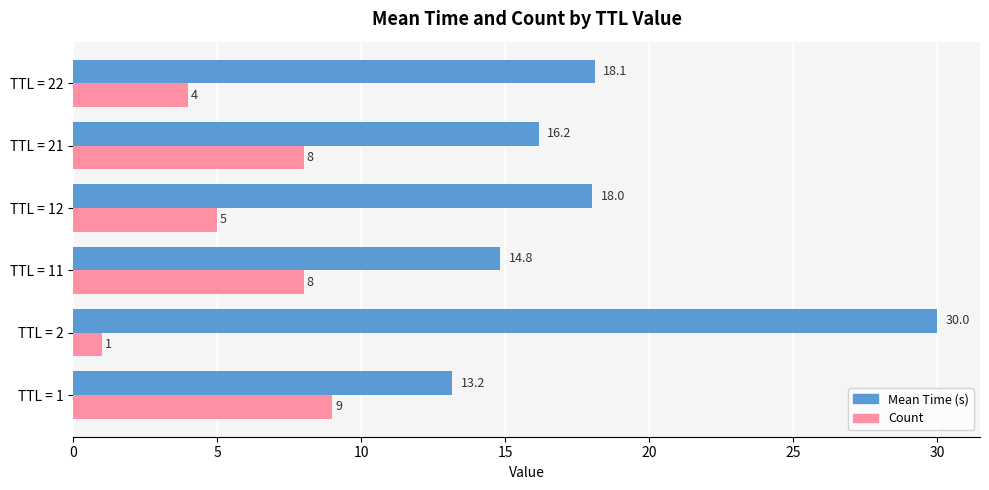

What is the difference between the second highest and minimum values in the Count series?

7.0